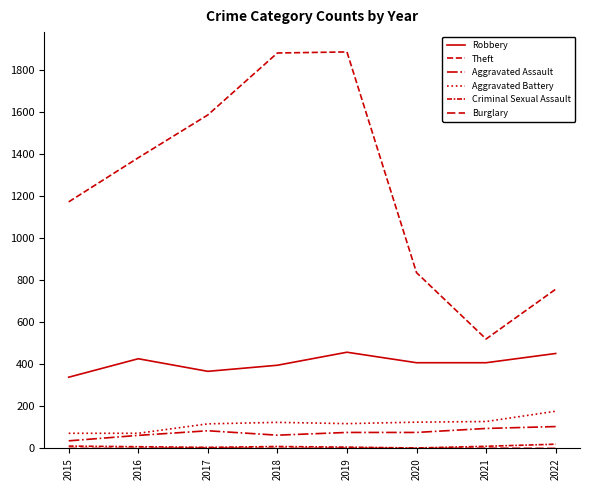

Does the chart have visible grid lines?

No